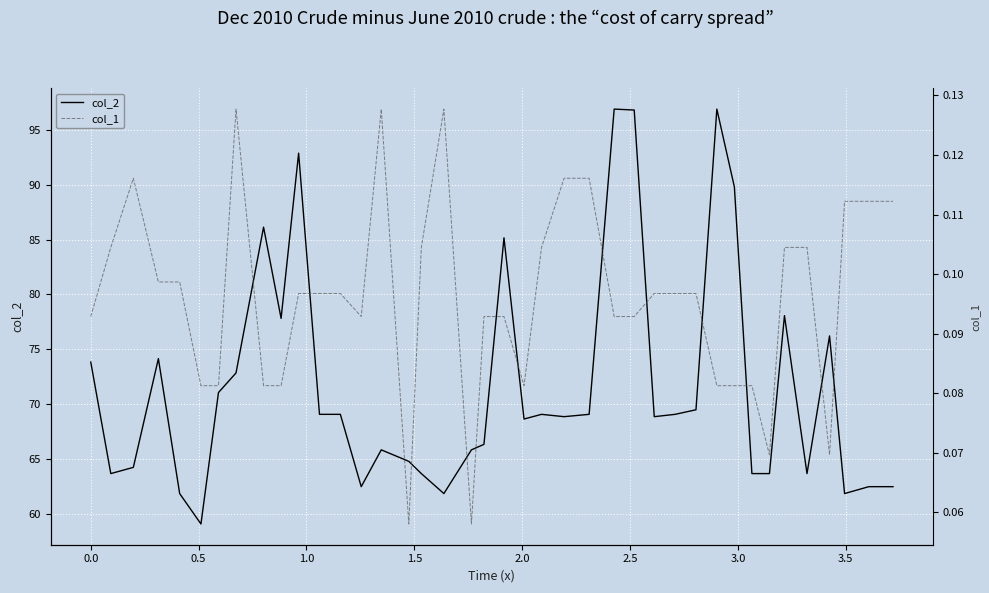

List the series in order of their peak value, highest first.

col_2, col_1